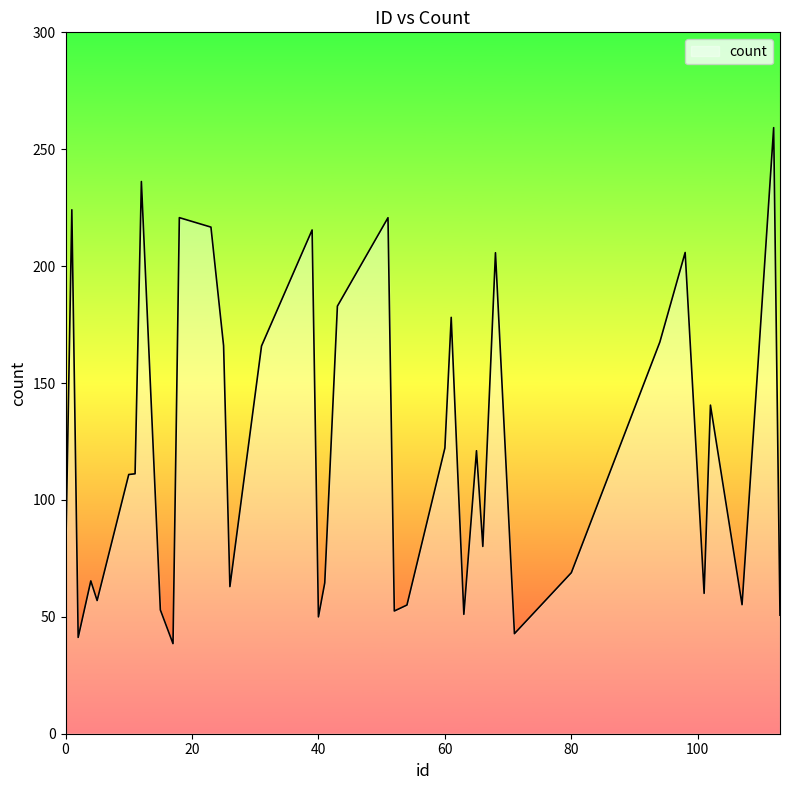

What is the minimum value shown in the chart?

38.5